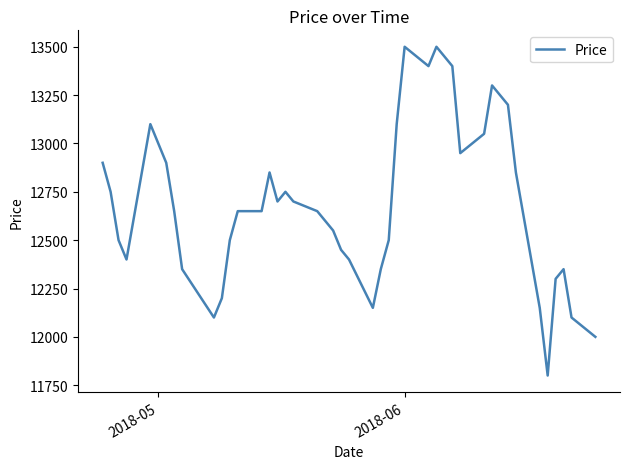

What is the difference between the maximum and minimum values?

1700